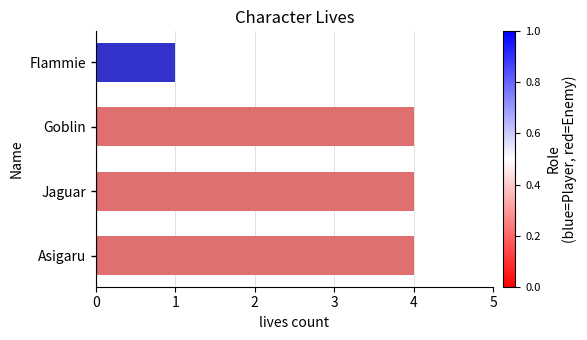

Reading bottom to top, transcribe all the data shown in this chart.

Asigaru=4	Jaguar=4	Goblin=4	Flammie=1